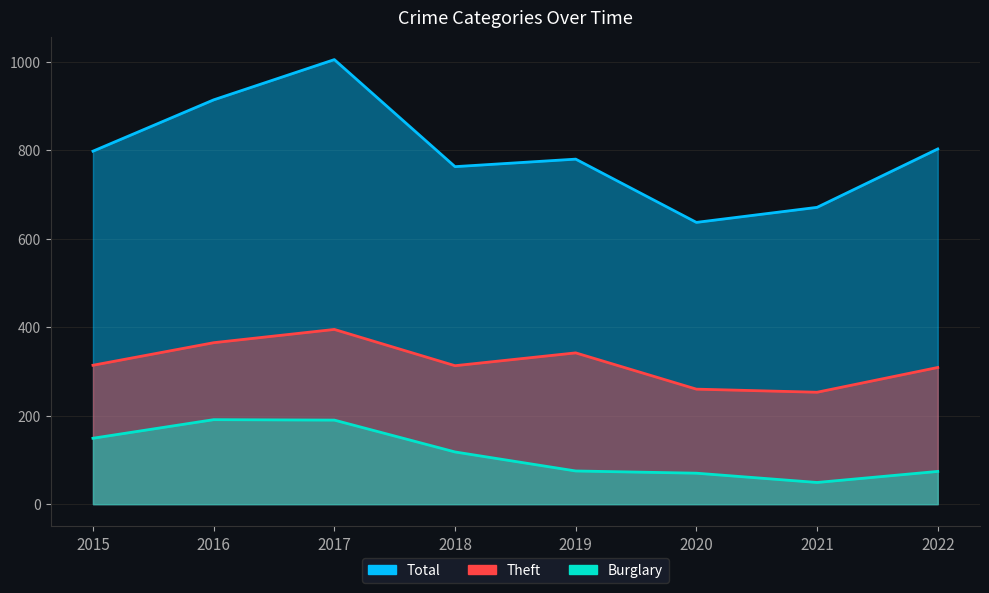

True or false: Burglary and Total cross at least once.

False